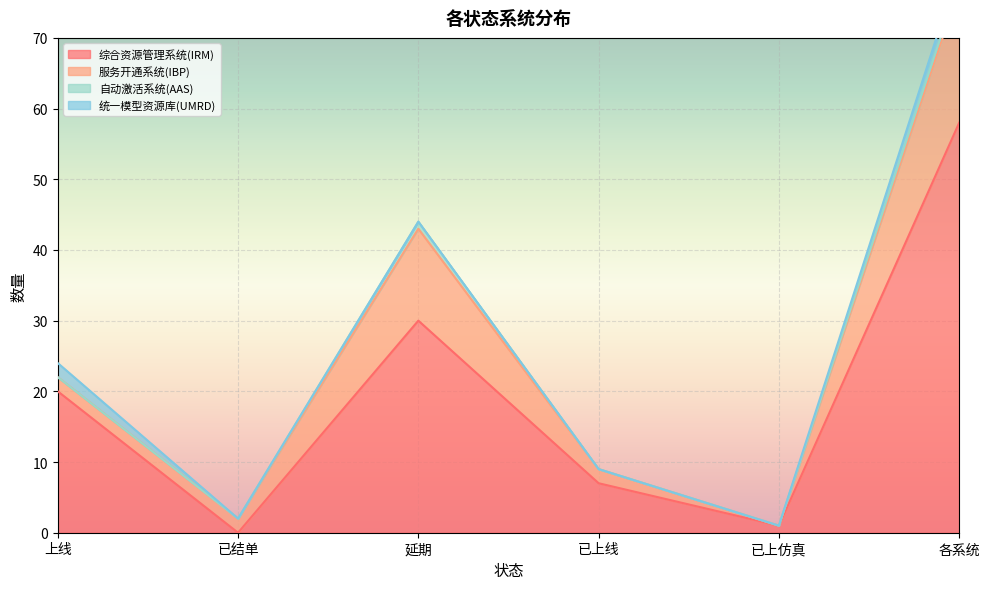

What is the value of the 综合资源管理系统(IRM) point at the 3rd from the left?

30